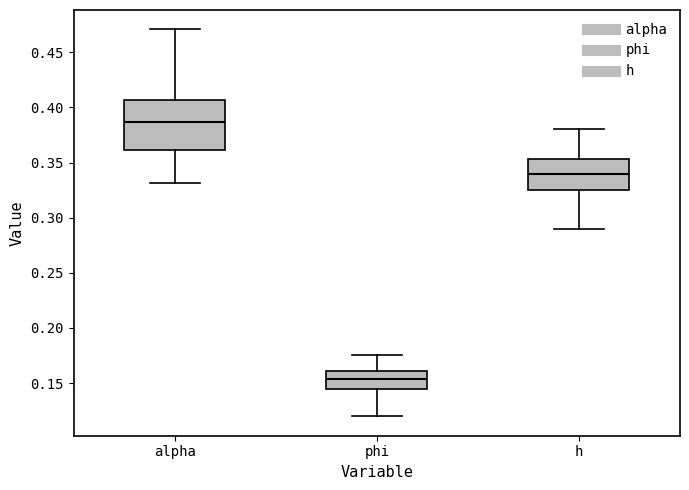

Reading left to right, transcribe this box plot: for each box, give where its median line is, the range the box spans, and where its two whiskers end, as read against the y-axis. The values are not printed on the chart, so give them approximately, as read against the axis.

alpha: median 0.385, box 0.360 to 0.405, whiskers 0.330 to 0.470
phi: median 0.155, box 0.145 to 0.160, whiskers 0.120 to 0.175
h: median 0.340, box 0.325 to 0.355, whiskers 0.290 to 0.380